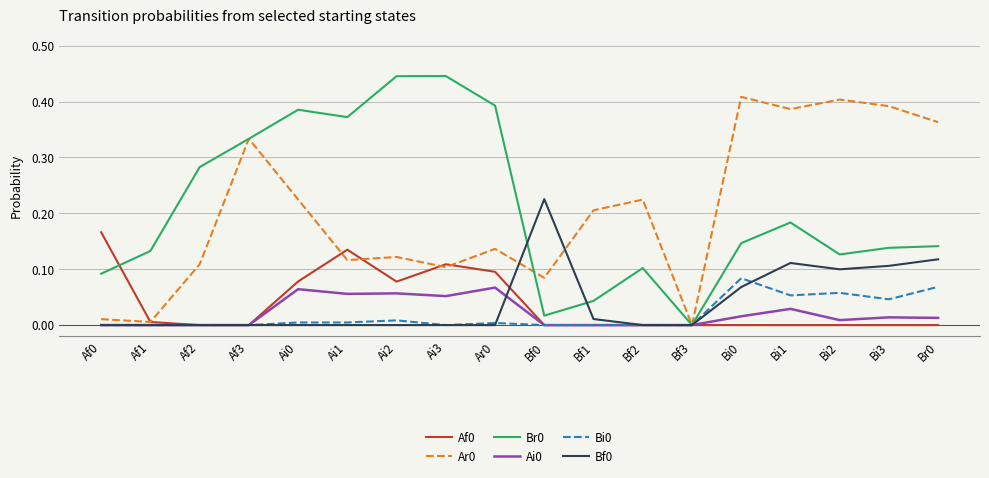

What is the total value across all series at Af3?

0.7